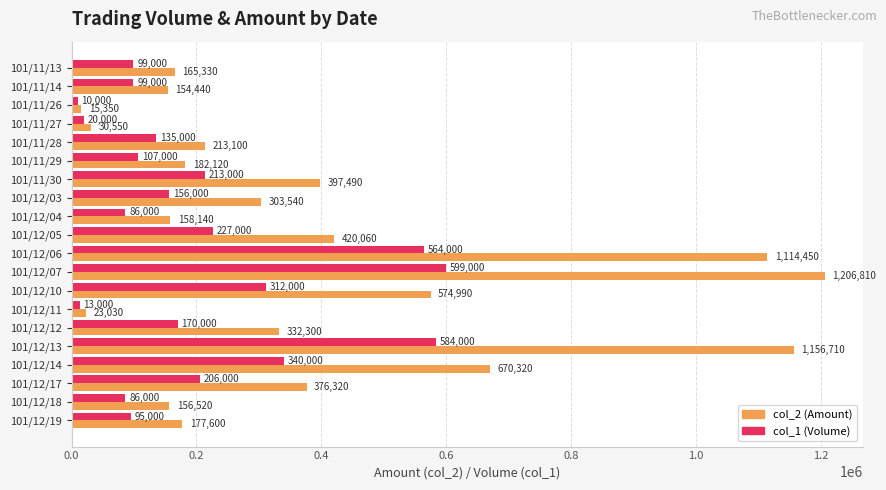

What is the greatest value displayed?

1206810